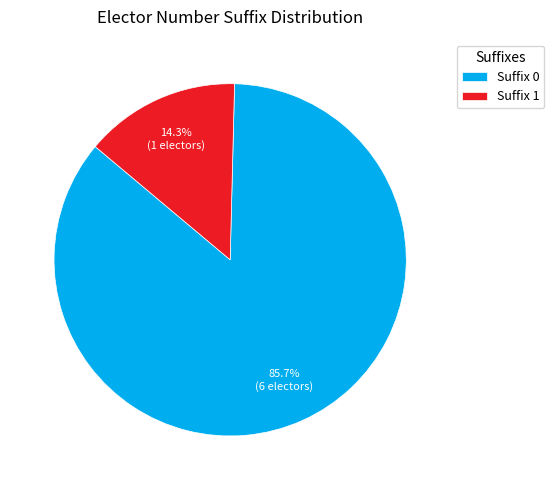

Count the number of slices in the pie.

2